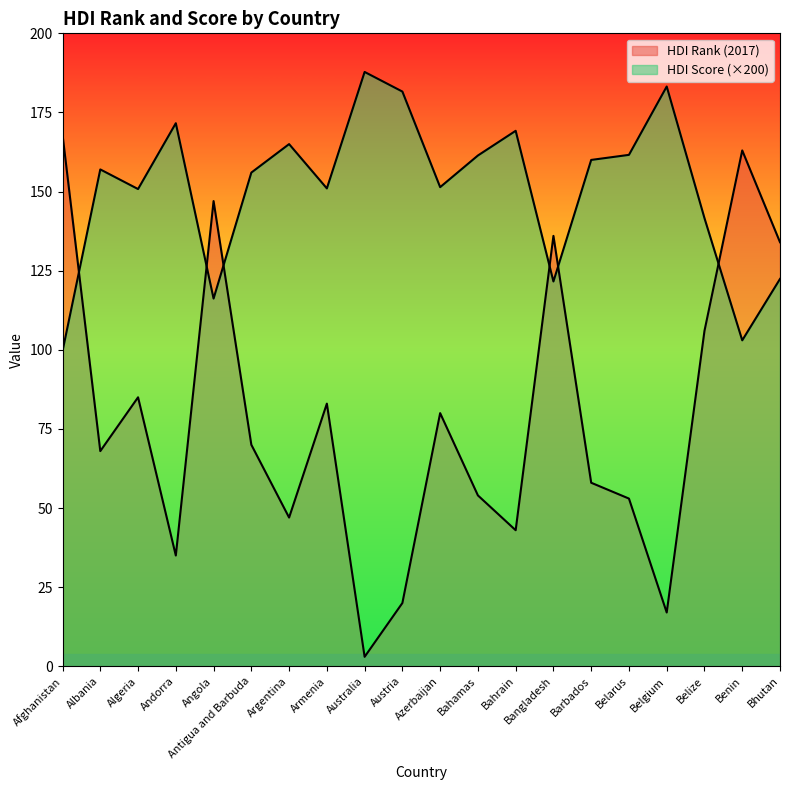

Which category has the lowest value in the HDI_Score series?

Afghanistan